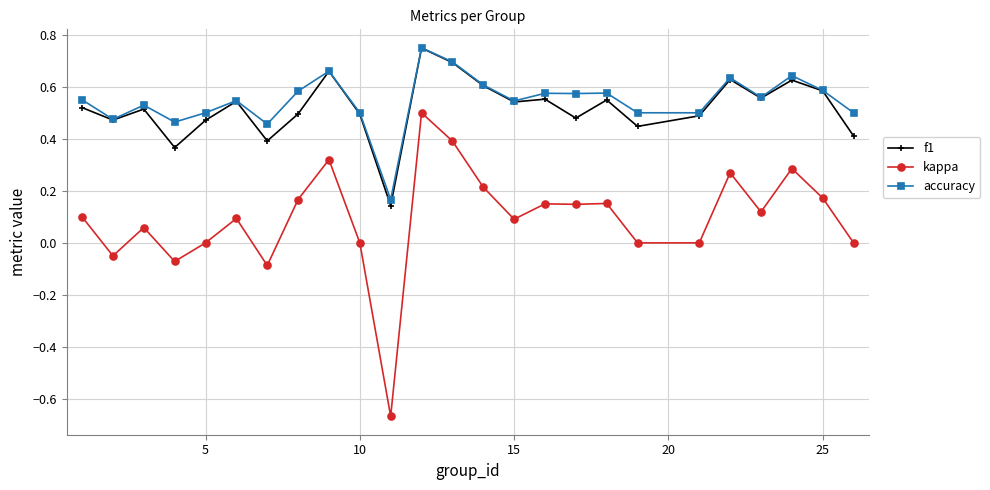

True or false: kappa and accuracy cross at least once.

False